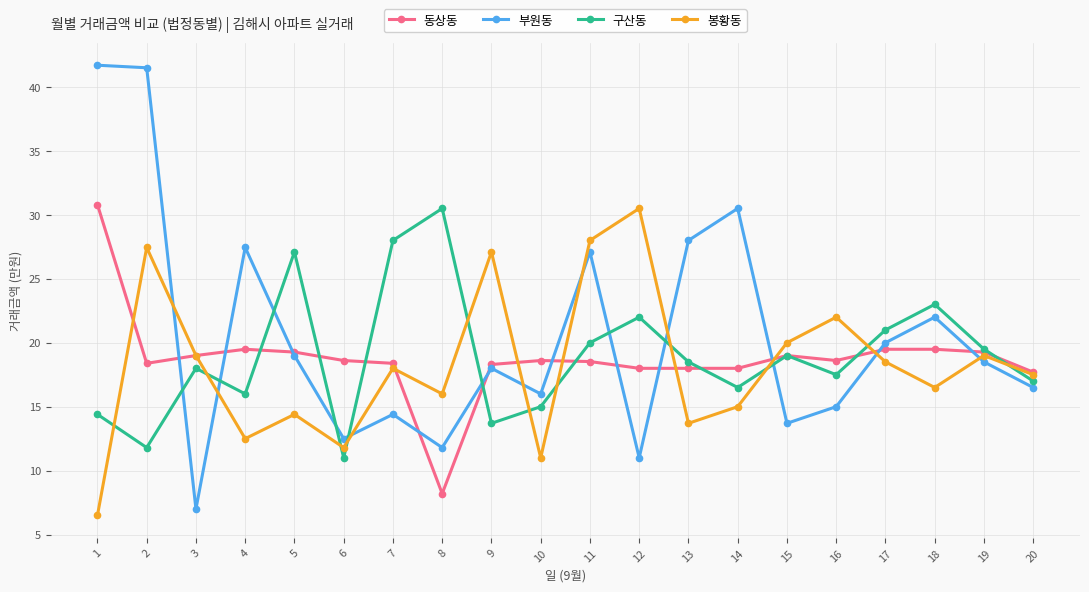

How many distinct data groups are displayed?

4